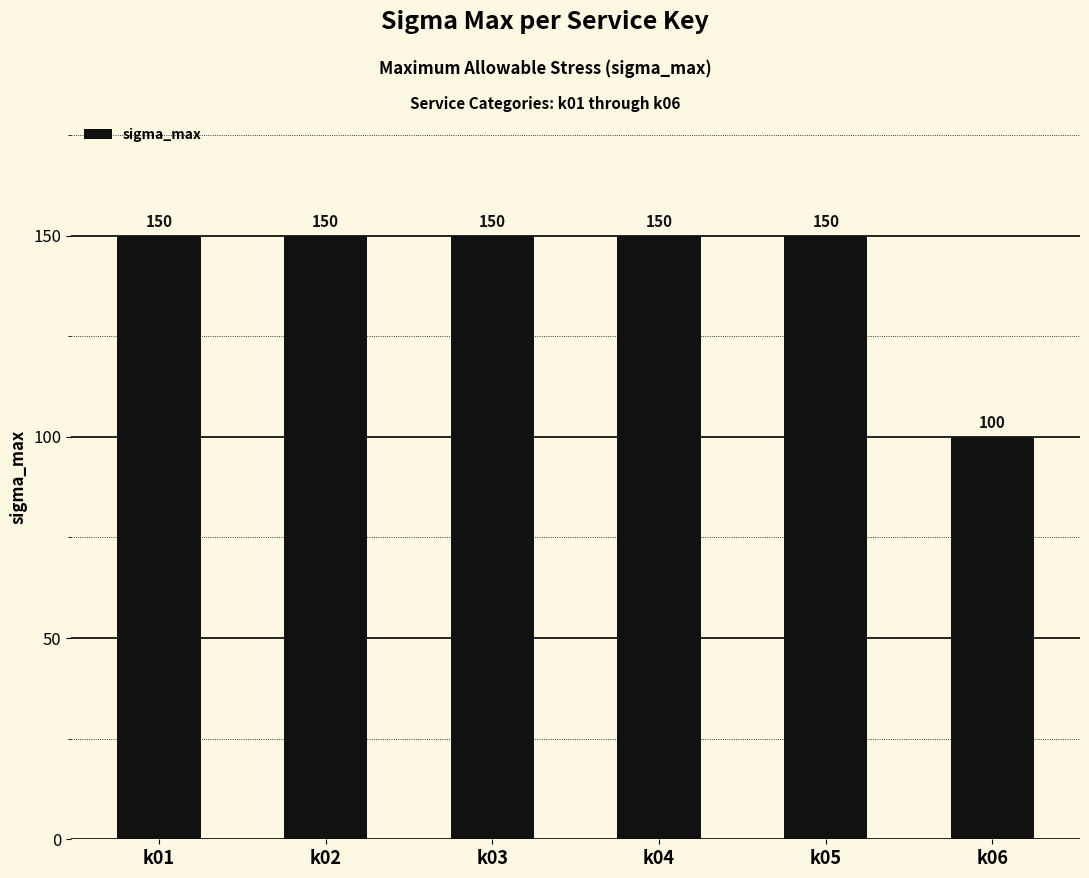

What is the ratio of the value at k01 to the value at k04?

1.0